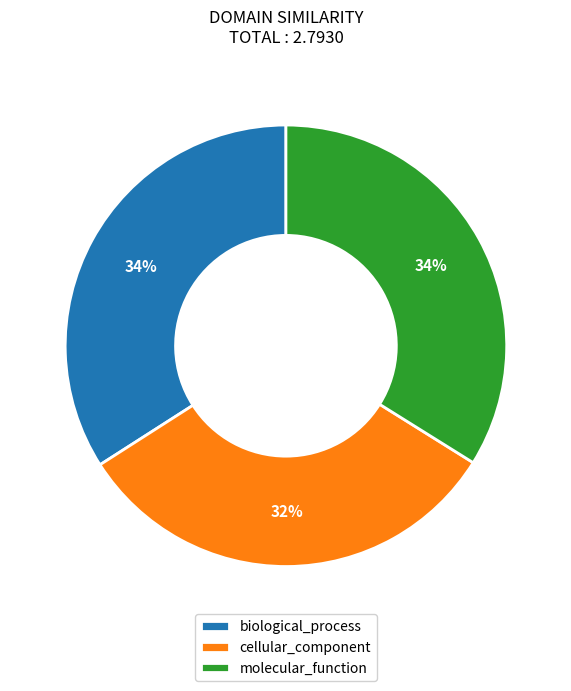

Is there a majority slice in this chart?

No